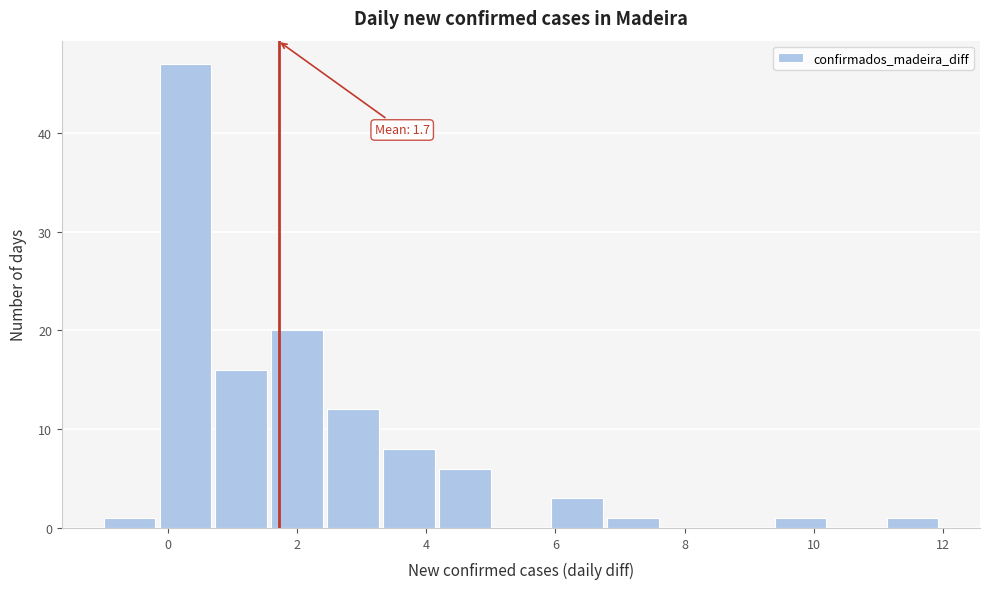

Which range on the x-axis has the tallest bar?

-0.2 to 0.8